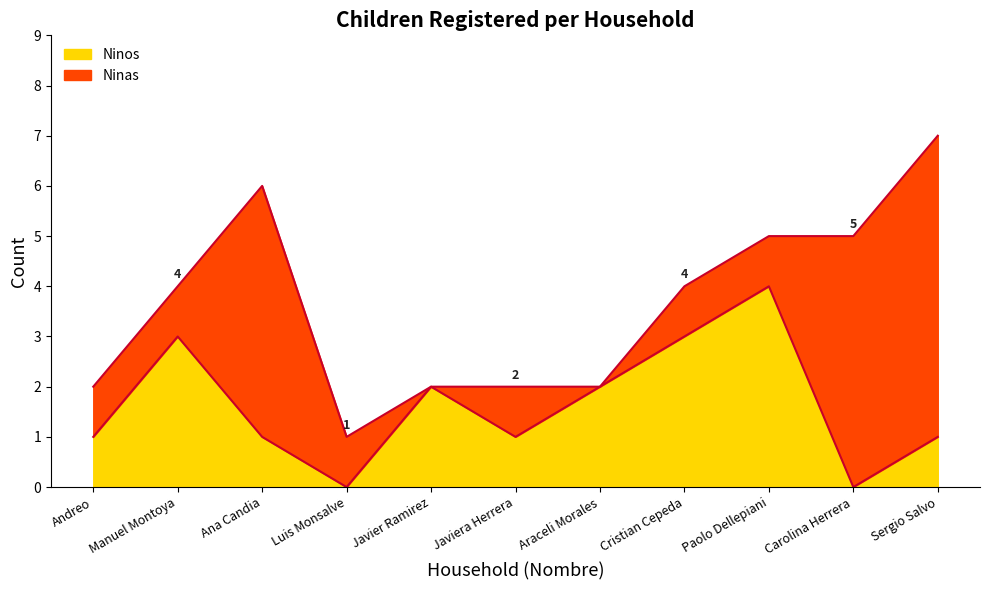

The value of Ninos at Luis Monsalve is 0. True or false?

True